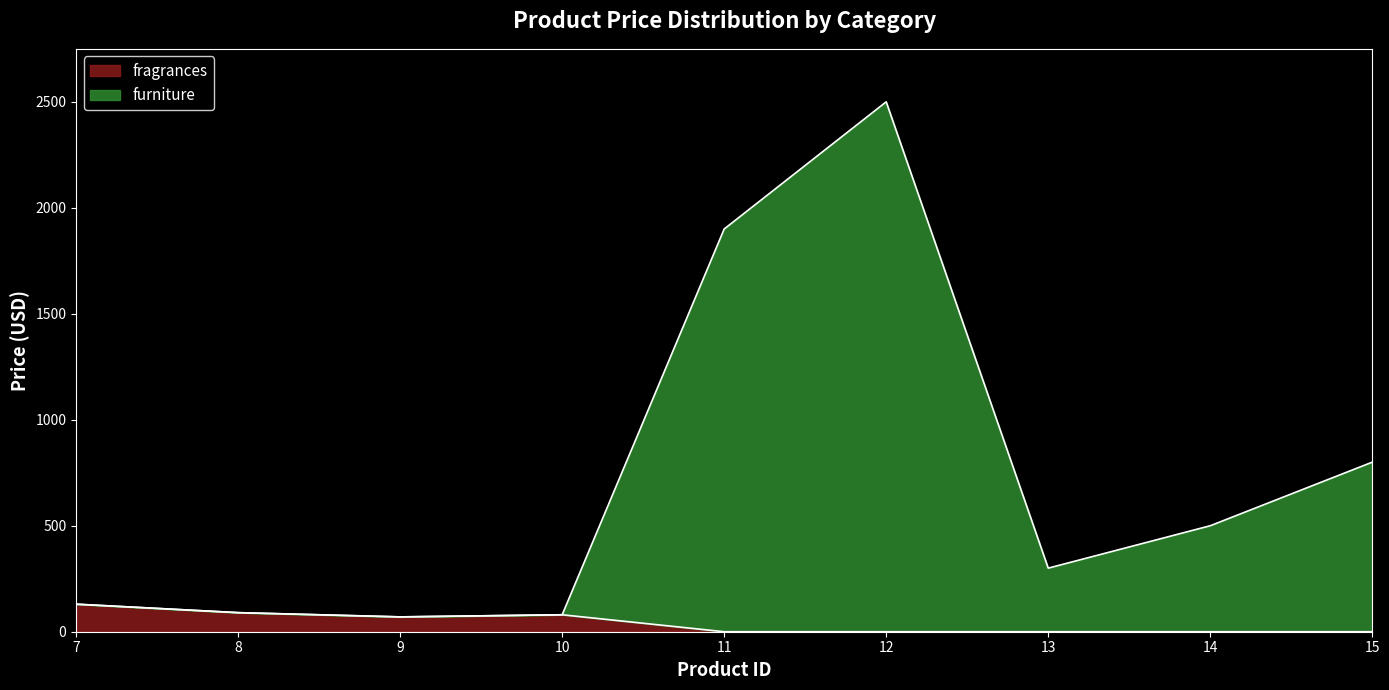

What is the value of the fragrances point at the 3rd from the left?

70.0